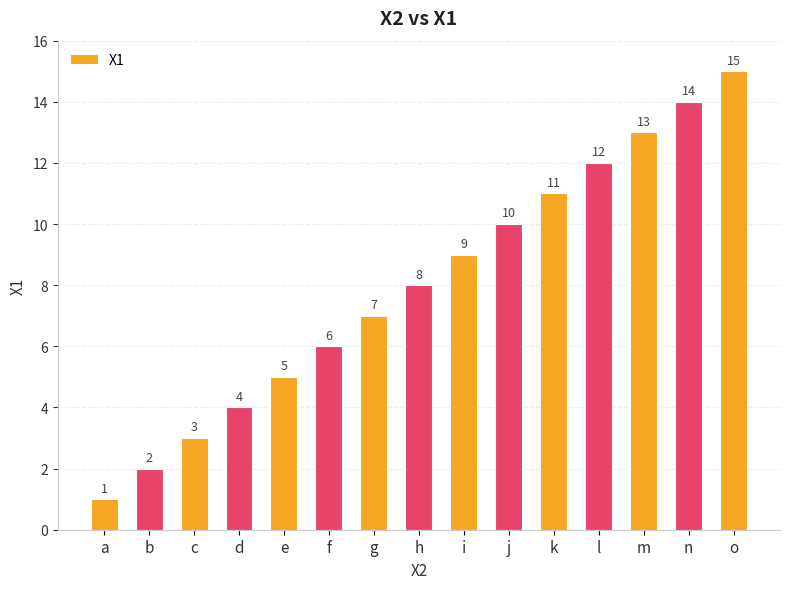

What is the change in value from c to d?

+1